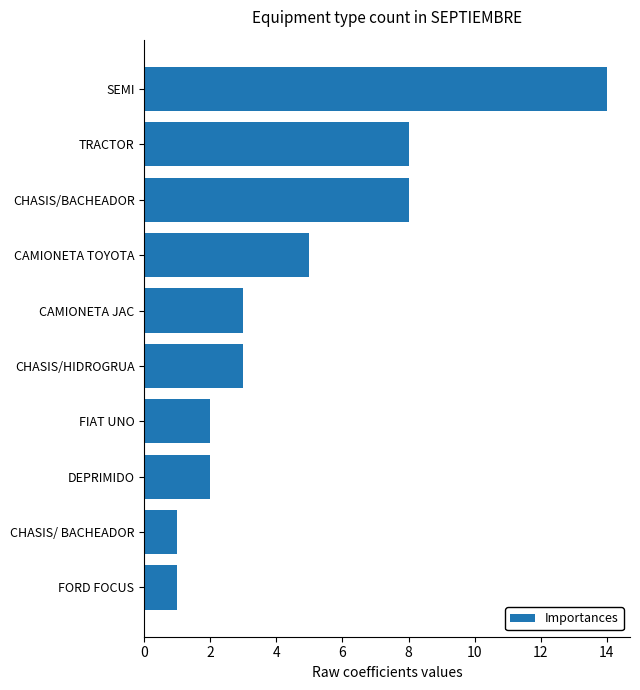

What is the difference between the maximum and minimum values?

13